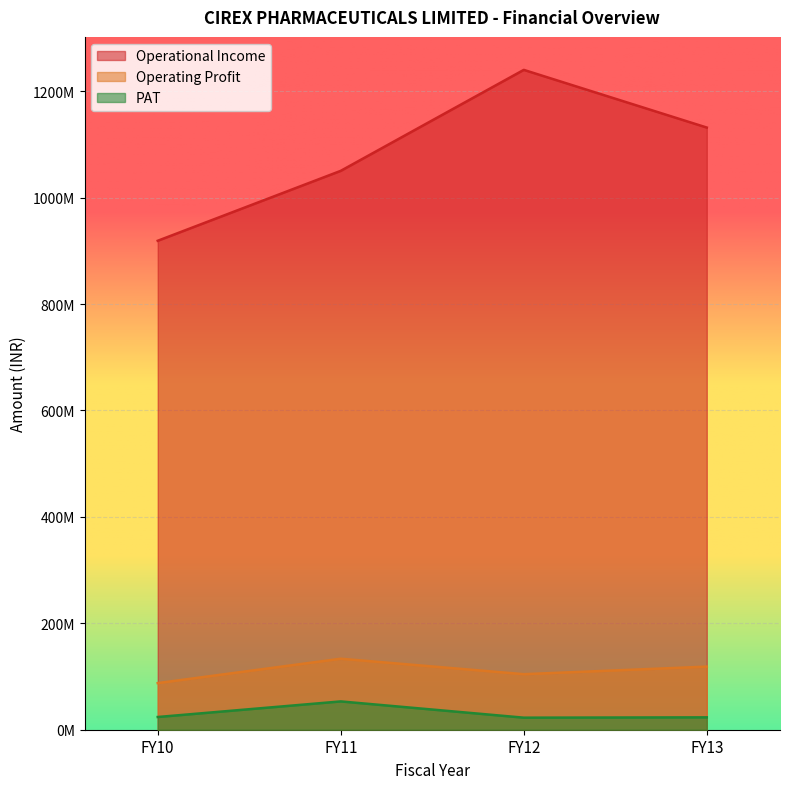

True or false: Operating Profit and PAT intersect in this chart.

False